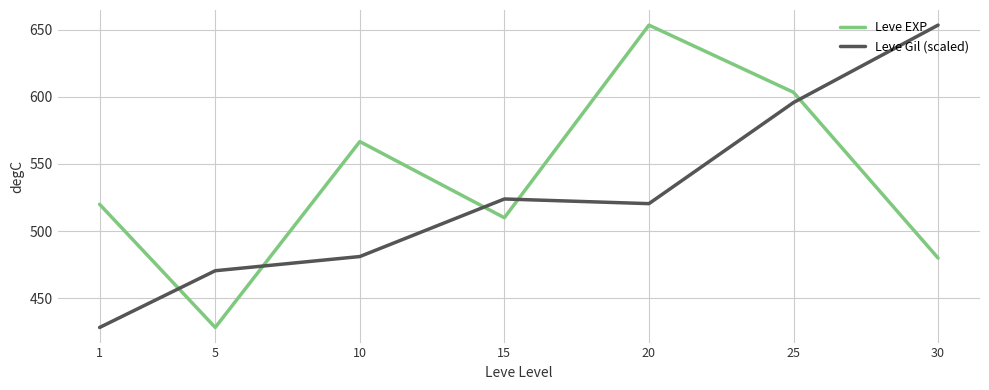

List the series in order of their overall mean, lowest first.

Leve Gil (scaled), Leve EXP